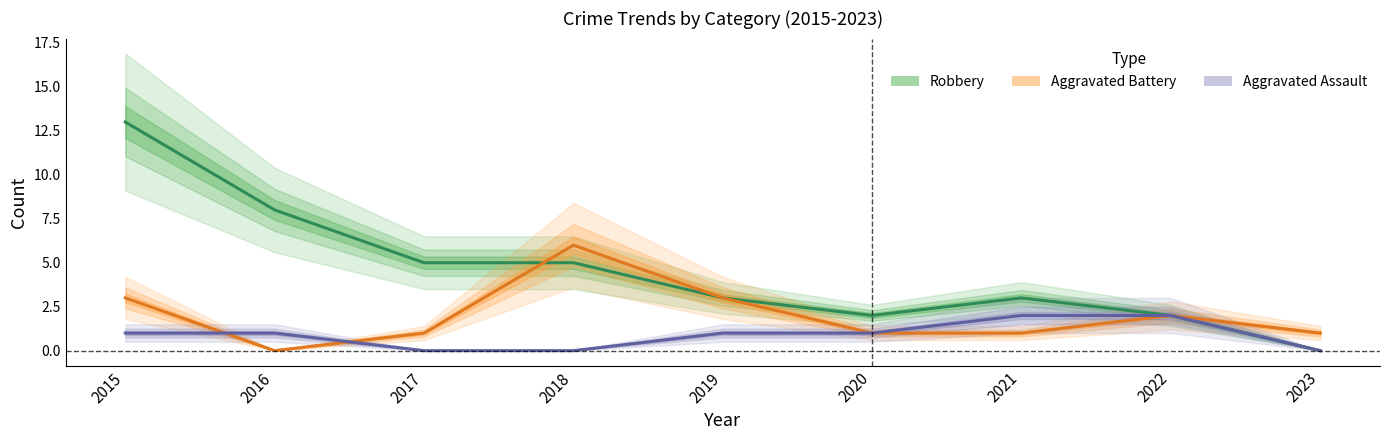

At which category is the sum across all series the highest?

2015